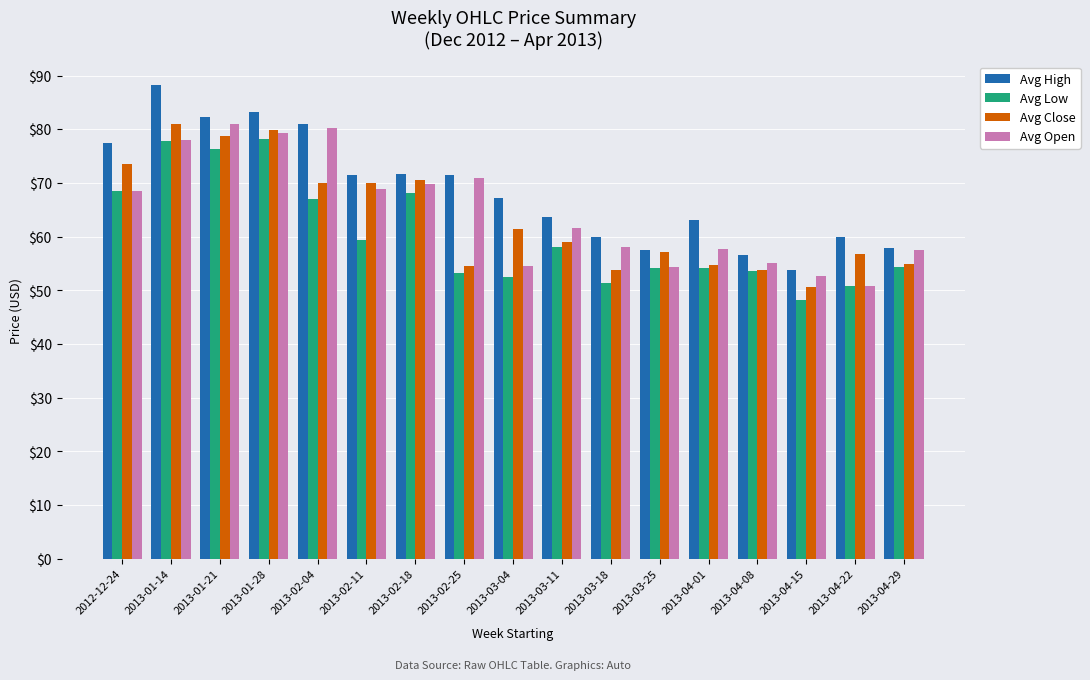

Which category has the lowest value across all series?

2013-04-15